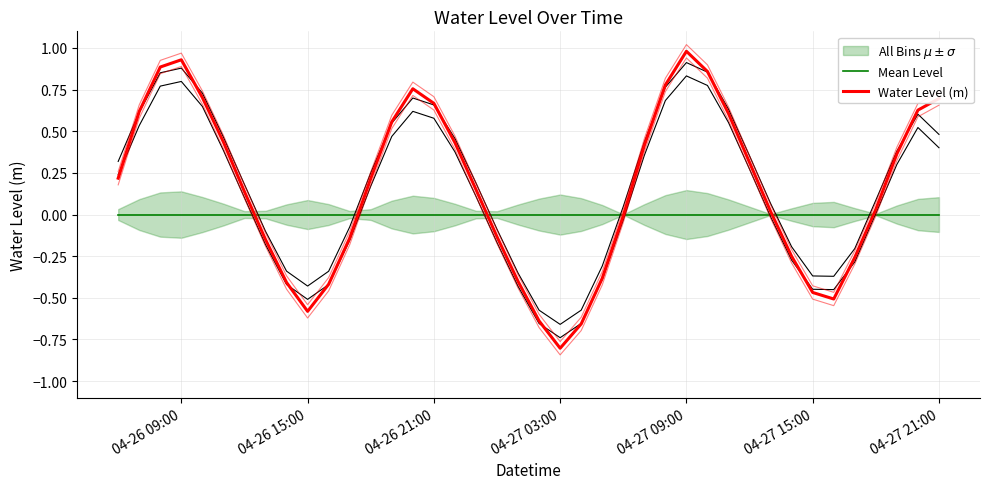

After their last crossing, which series has the higher values: Mean Level or Water Level (m)?

Water Level (m)